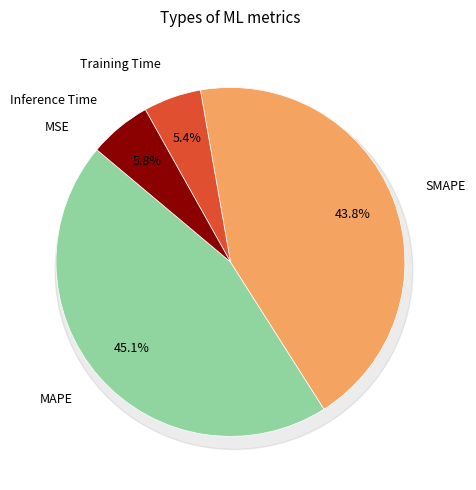

Count the number of slices in the pie.

5